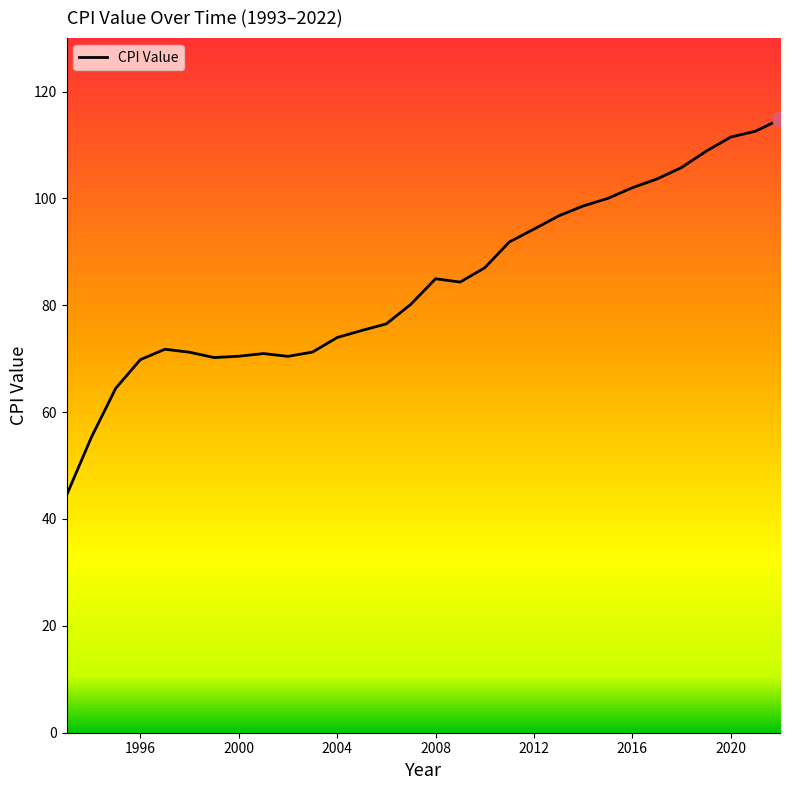

What is the minimum value shown in the chart?

44.4